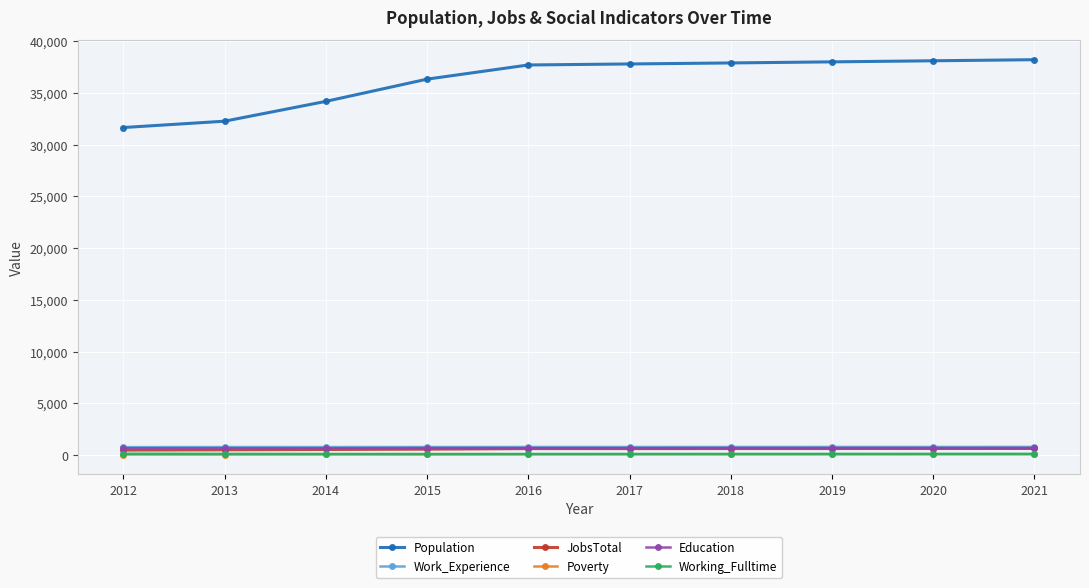

Which series has the widest spread of values?

Population